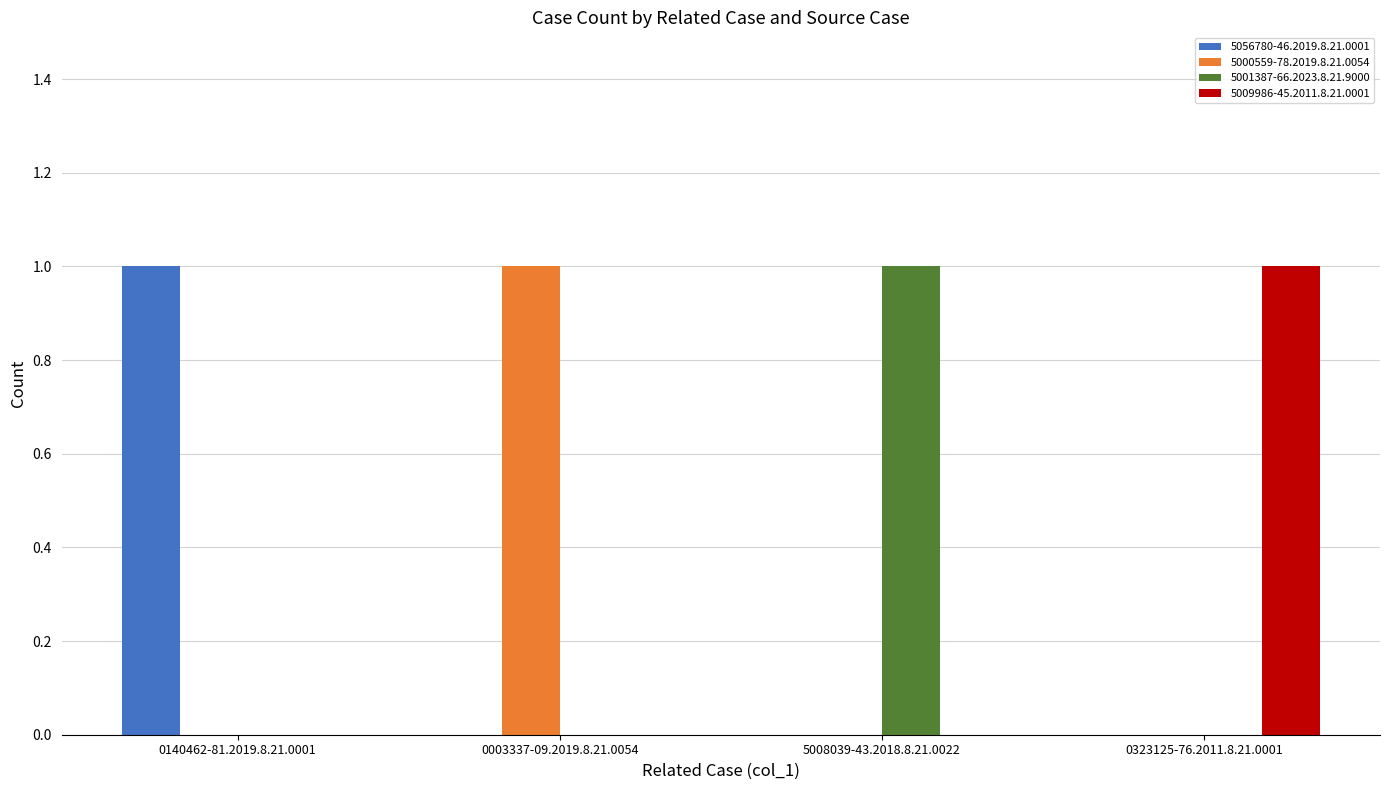

How many data points does each series have?

4